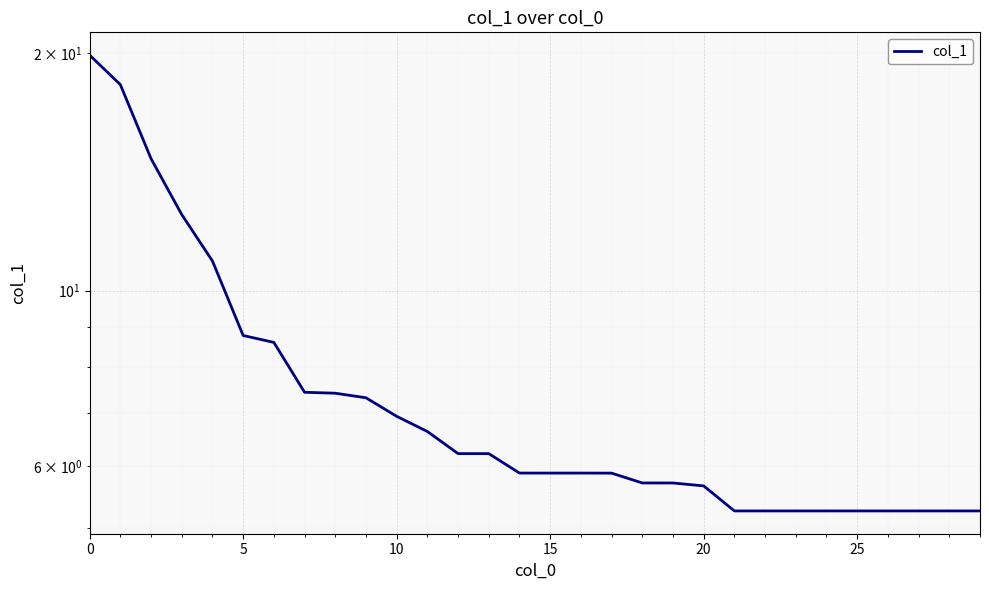

What value does the data have at 24?

5.3